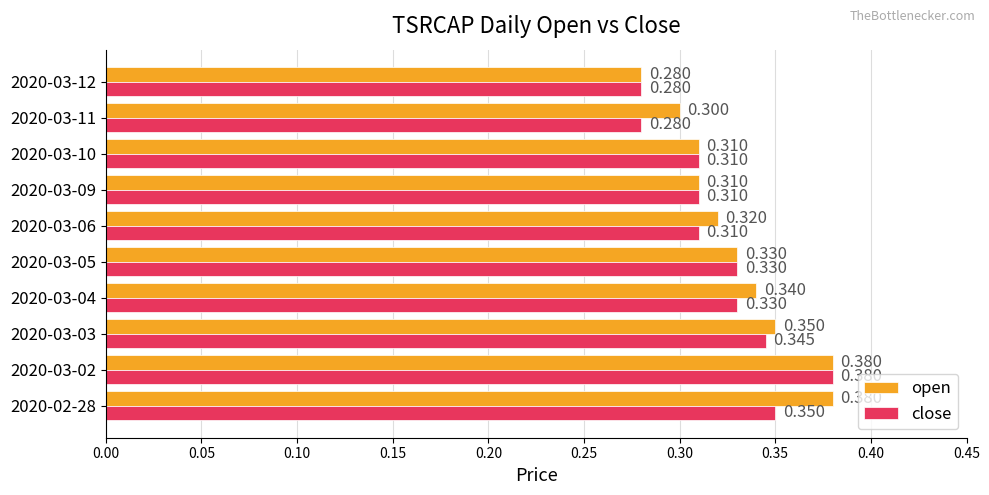

Which series changed the most between 2020-03-06 and 2020-03-12?

open